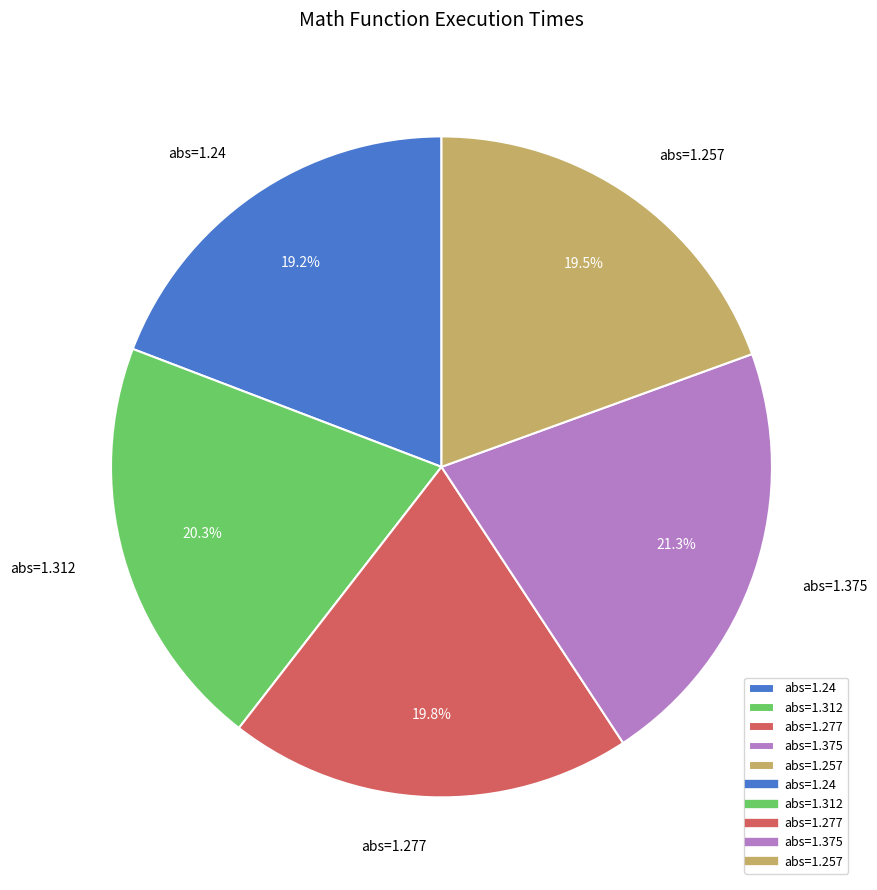

Is there a majority slice in this chart?

No